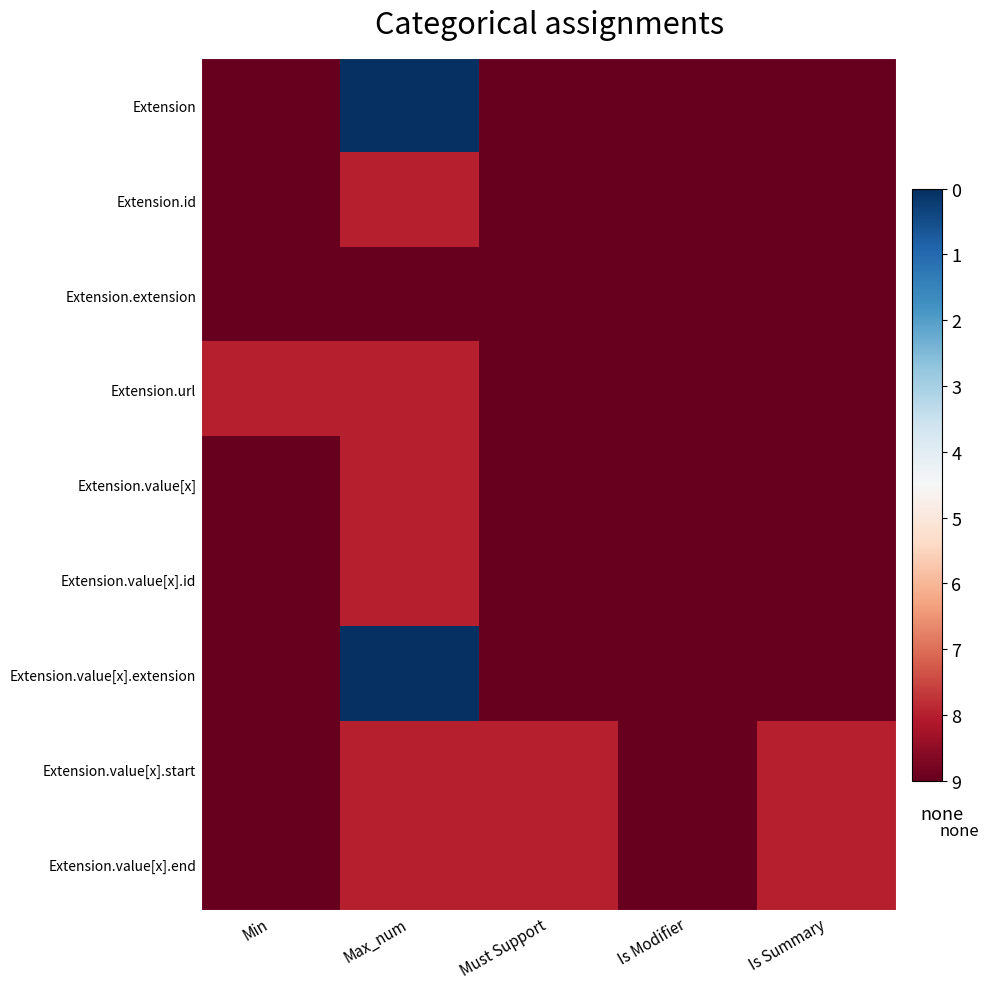

What is the maximum value shown in the chart?

9